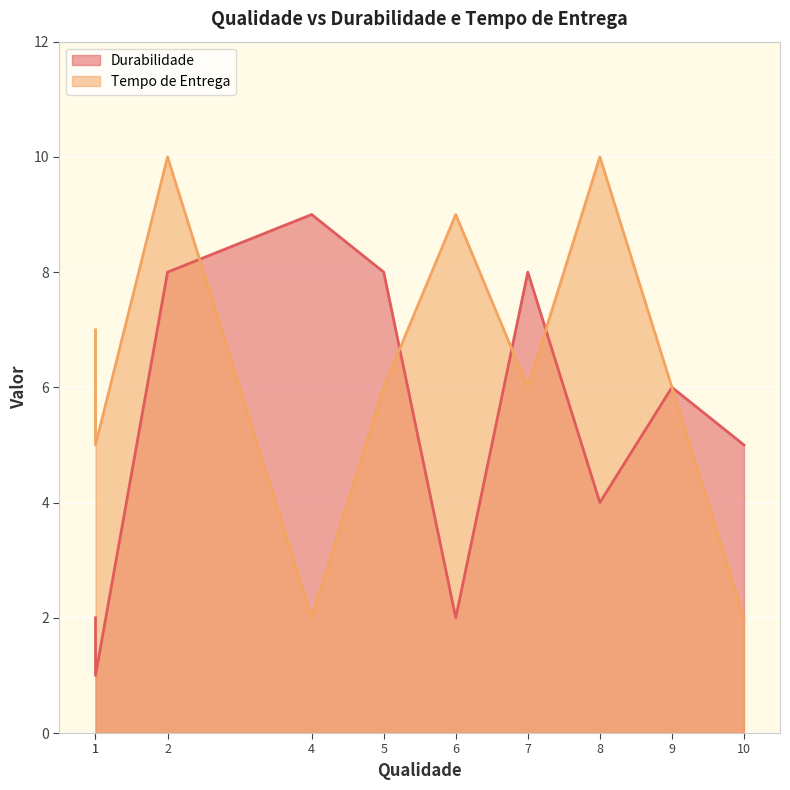

True or false: Tempo de Entrega and Durabilidade intersect in this chart.

True